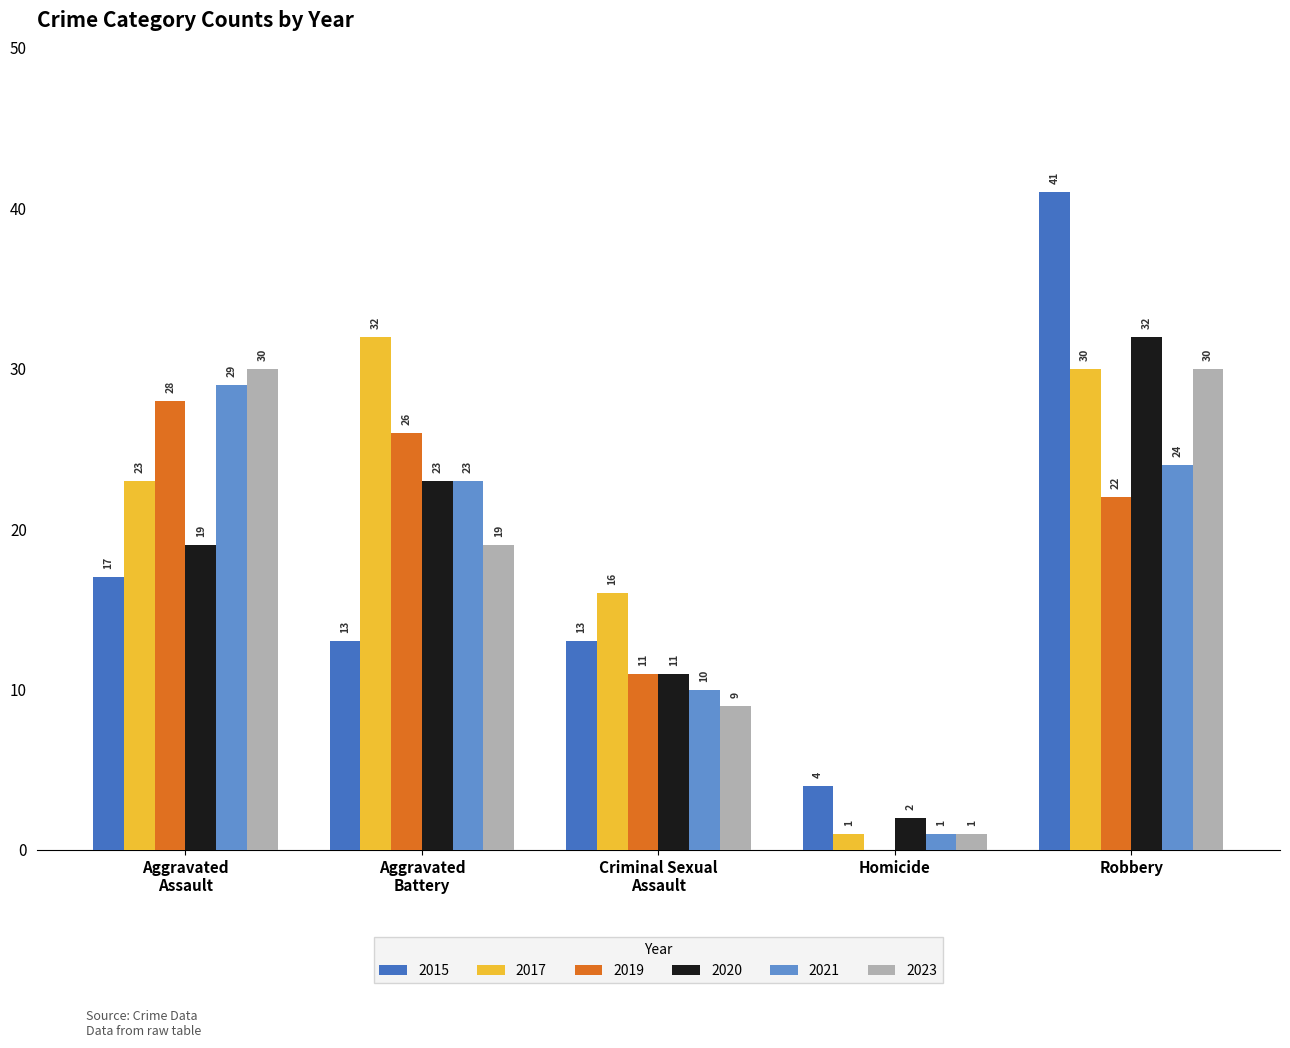

Which label corresponds to the largest value in the chart?

Robbery